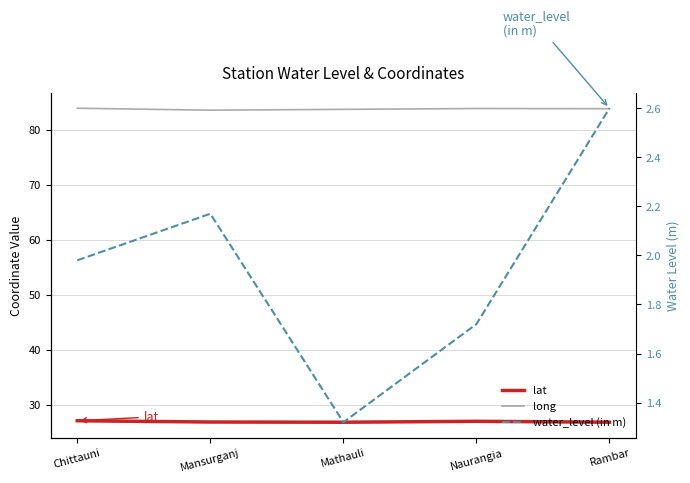

How many lines are shown in the chart?

3